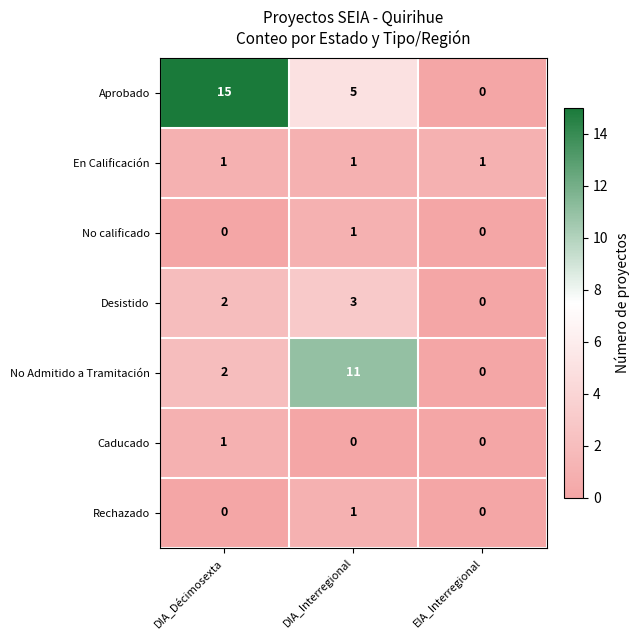

What is the greatest value displayed?

15